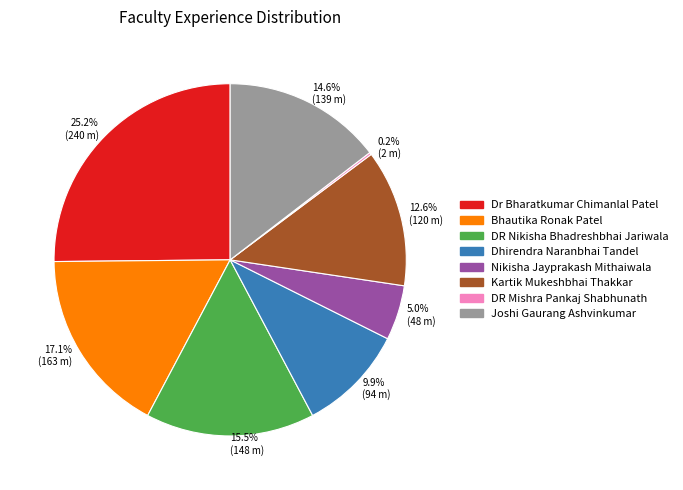

Which has a higher value, Kartik Mukeshbhai Thakkar or Dhirendra Naranbhai Tandel?

Kartik Mukeshbhai Thakkar